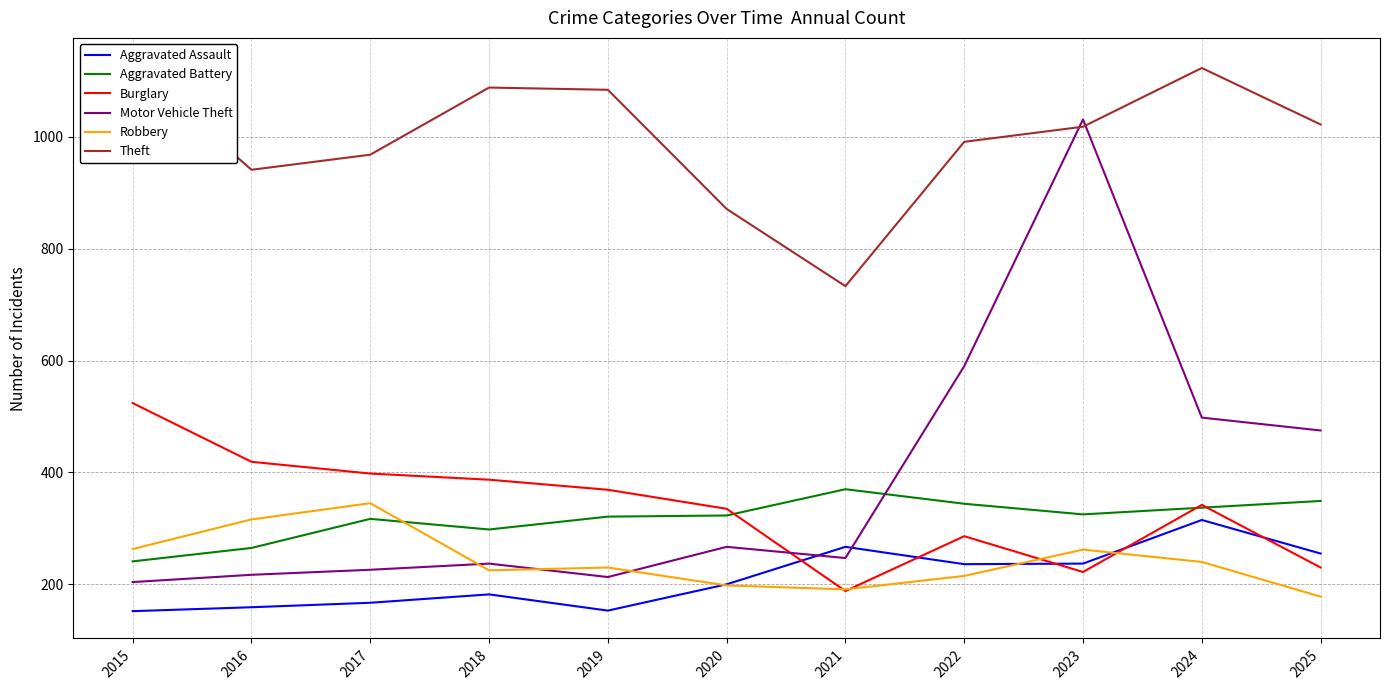

Reading left to right, extract all data points from this chart.

Aggravated Assault: 2015=152	2016=159	2017=167	2018=182	2019=153	2020=200	2021=267	2022=236	2023=237	2024=315	2025=255
Aggravated Battery: 2015=241	2016=265	2017=317	2018=298	2019=321	2020=323	2021=370	2022=344	2023=325	2024=337	2025=349
Burglary: 2015=524	2016=419	2017=398	2018=387	2019=369	2020=335	2021=188	2022=286	2023=222	2024=342	2025=230
Motor Vehicle Theft: 2015=204	2016=217	2017=226	2018=237	2019=213	2020=267	2021=247	2022=590	2023=1031	2024=498	2025=475
Robbery: 2015=263	2016=316	2017=345	2018=225	2019=230	2020=198	2021=191	2022=215	2023=262	2024=240	2025=178
Theft: 2015=1128	2016=941	2017=968	2018=1088	2019=1084	2020=871	2021=733	2022=991	2023=1018	2024=1123	2025=1022